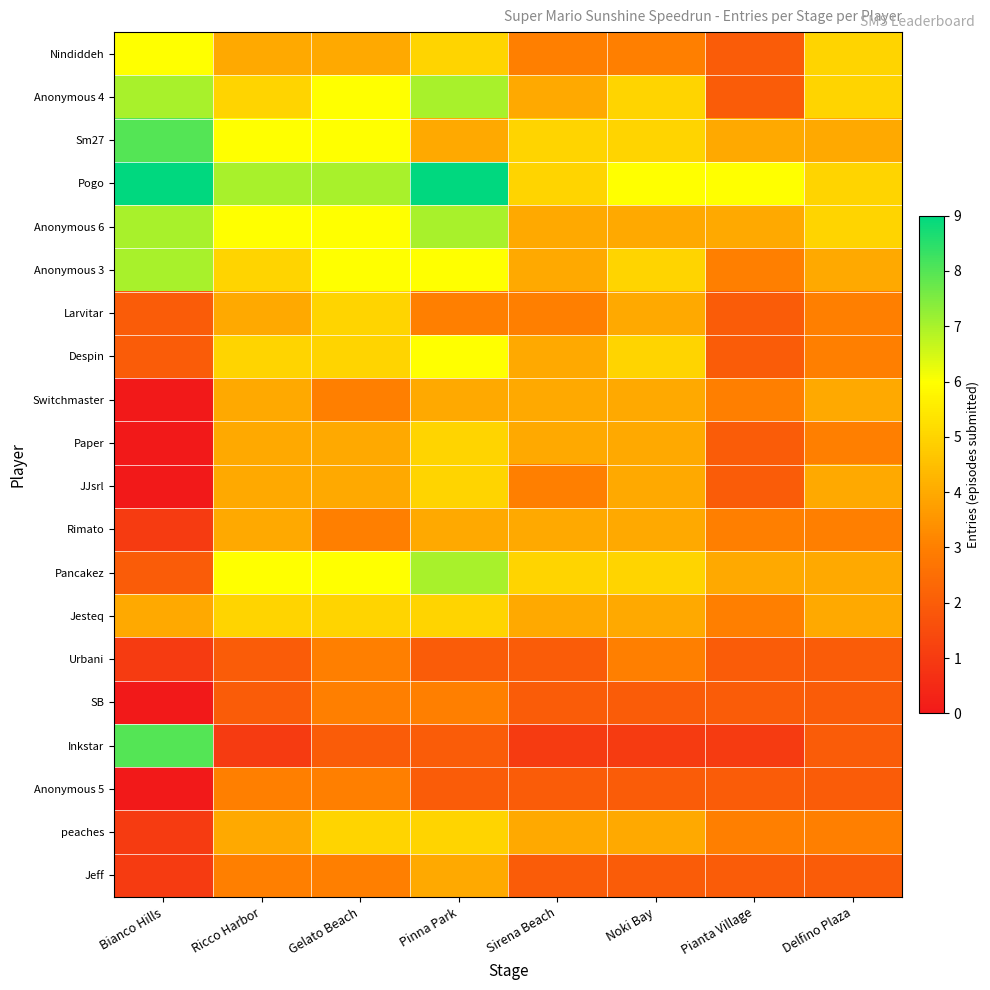

Which series has the largest total across all categories?

Pogo